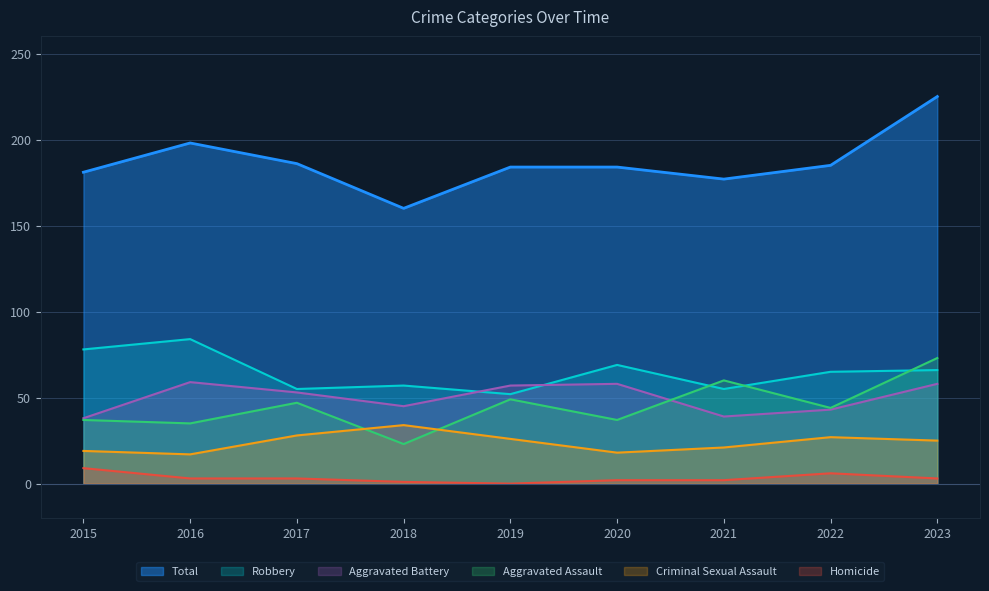

What are all the series names shown in the legend?

Total, Robbery, Aggravated Battery, Aggravated Assault, Criminal Sexual Assault, Homicide